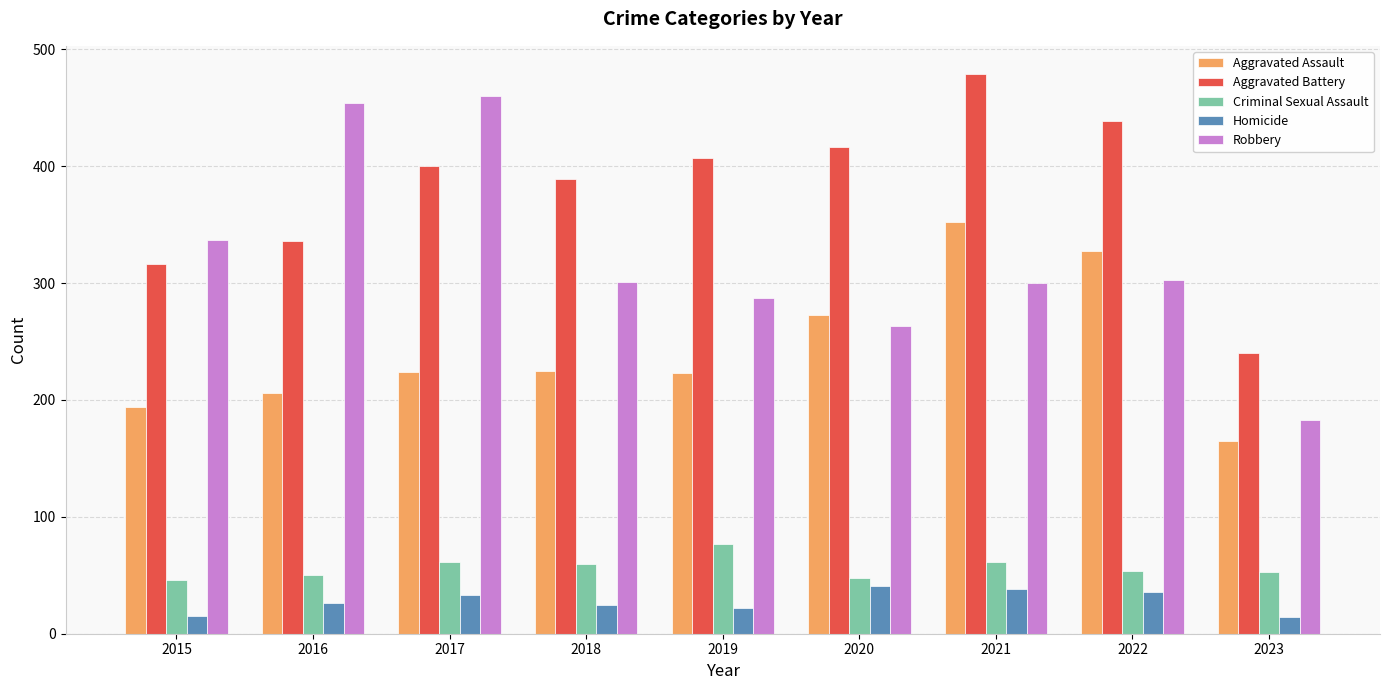

Read the Homicide value at 2021, to the nearest 10.

40